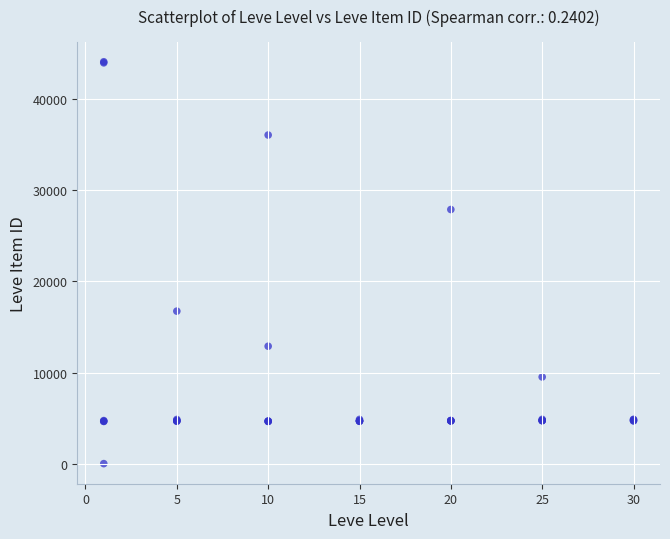

What Y value in the scatter plot is closest to 22050?

16734